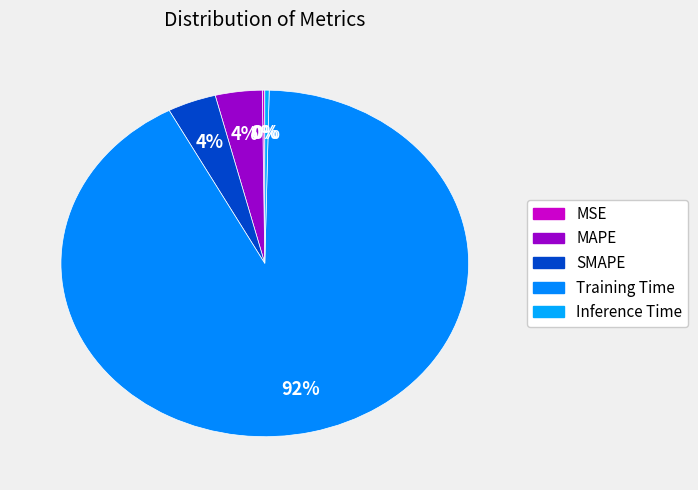

Rank the categories by value from highest to lowest.

Training Time, SMAPE, MAPE, Inference Time, MSE